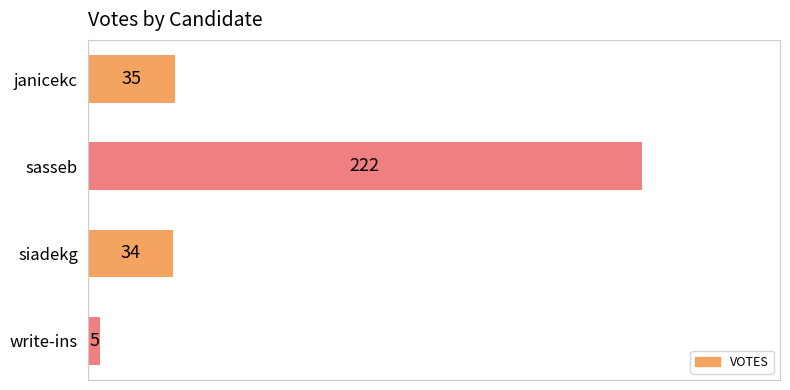

What is the difference between the maximum and minimum values?

217